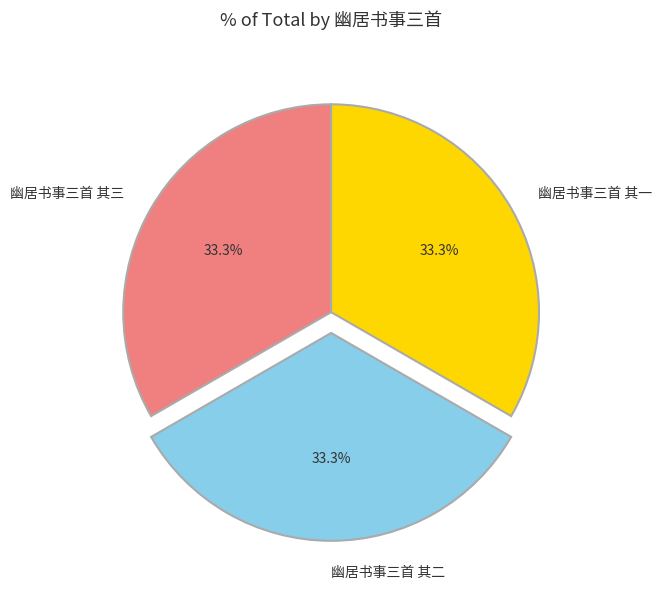

Does 幽居书事三首 其三 represent more than half of the total?

No